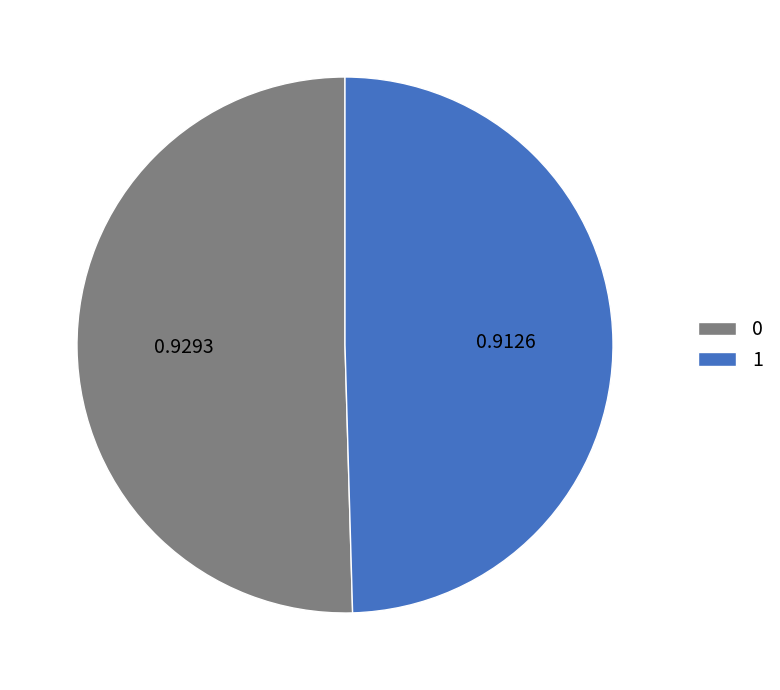

Which slice is the smallest?

1